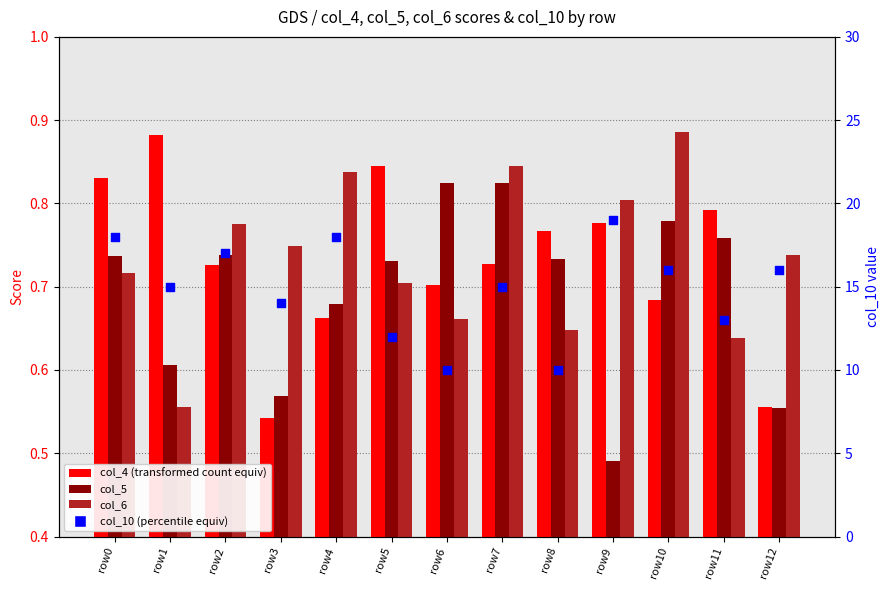

What are all the series names shown in the legend?

col_4, col_5, col_6, col_10